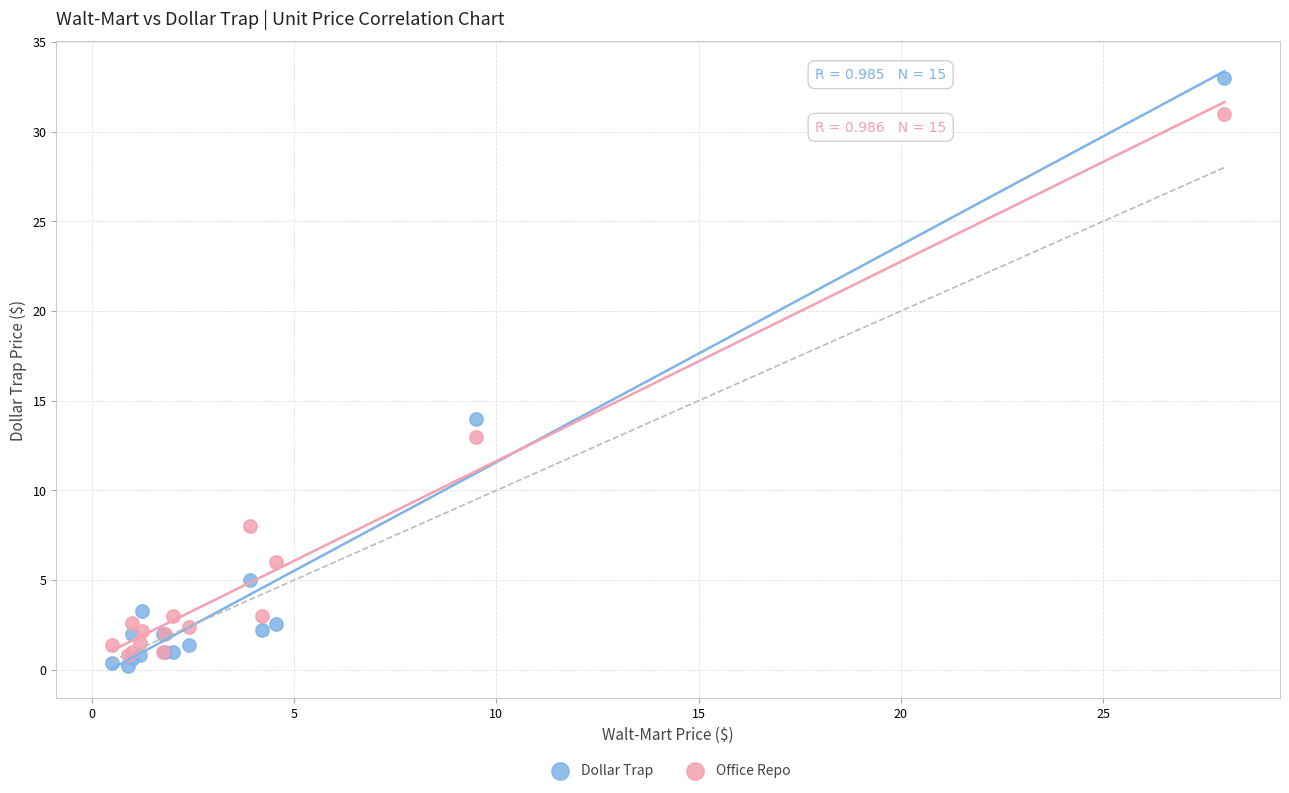

Which series reaches the minimum Y coordinate?

Dollar Trap